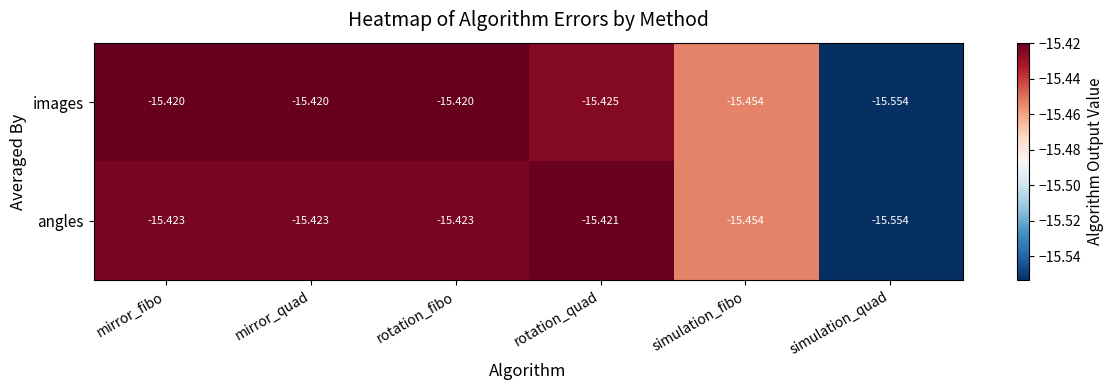

At which label does angles reach its peak?

rotation_quad